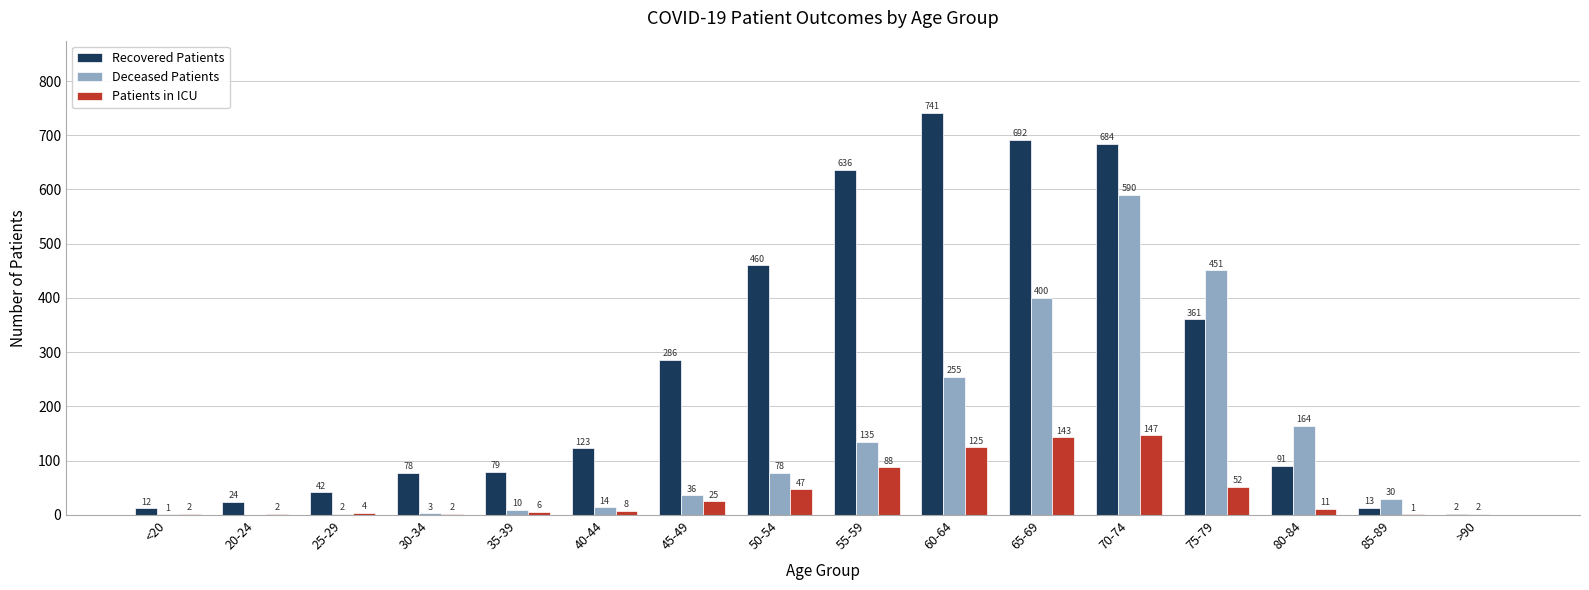

Which series has the largest total across all categories?

Recovered Patients